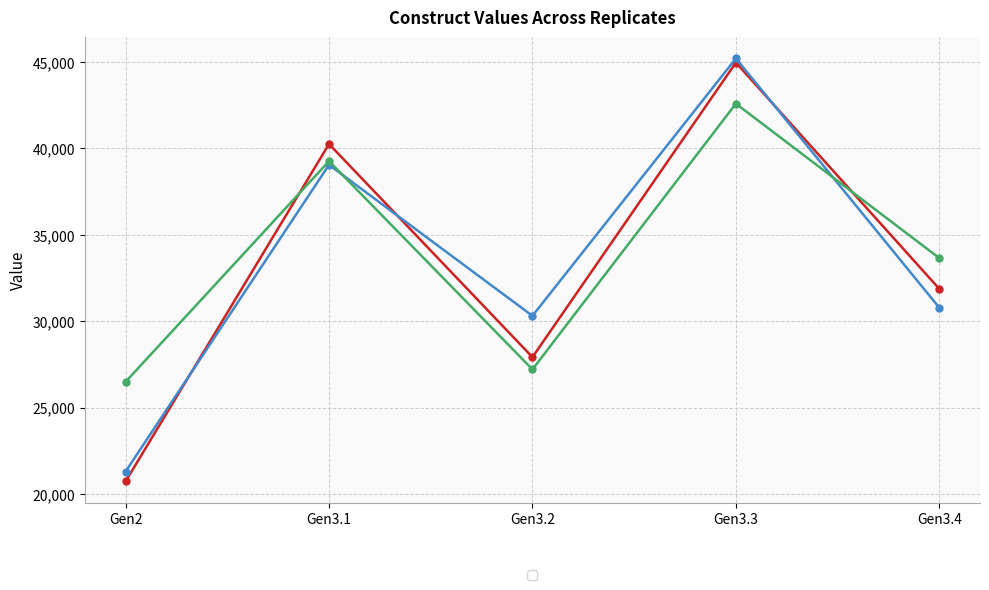

Reading right to left, extract all data points from this chart.

_1: 31873	44961	27924	40252	20738
_2: 30784	45203	30314	39048	21307
_3: 33654	42588	27214	39263	26497